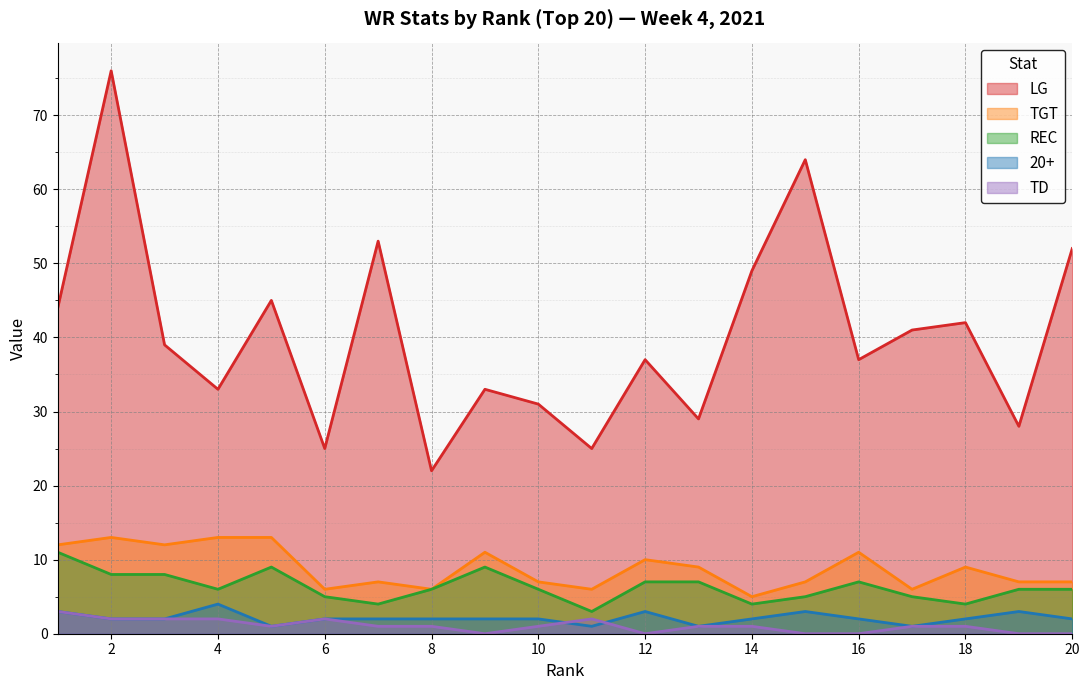

Between 6 and 12, which series saw the biggest shift?

LG